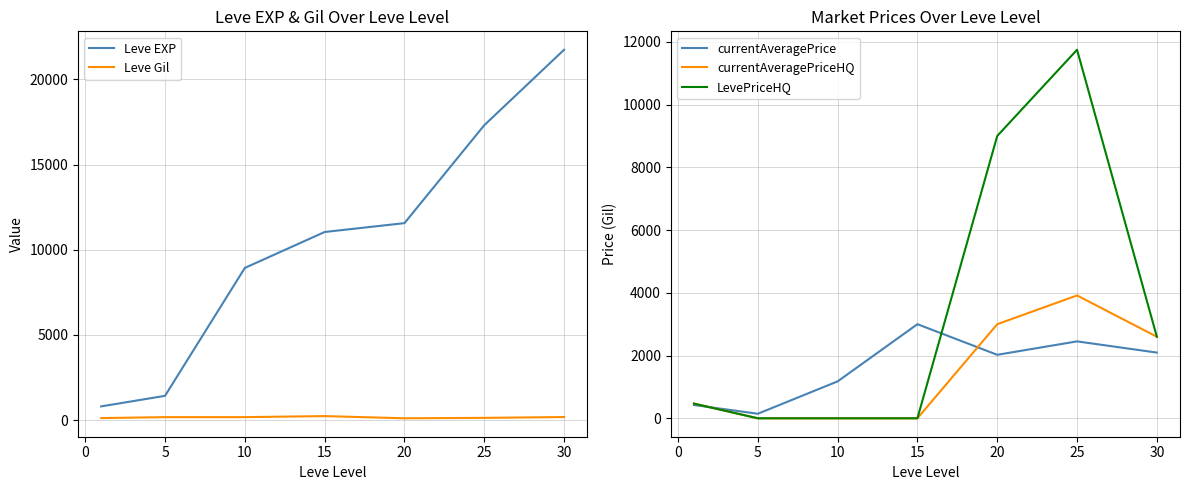

In currentAveragePrice, how many points are lower than both neighbors (excluding endpoints)?

2